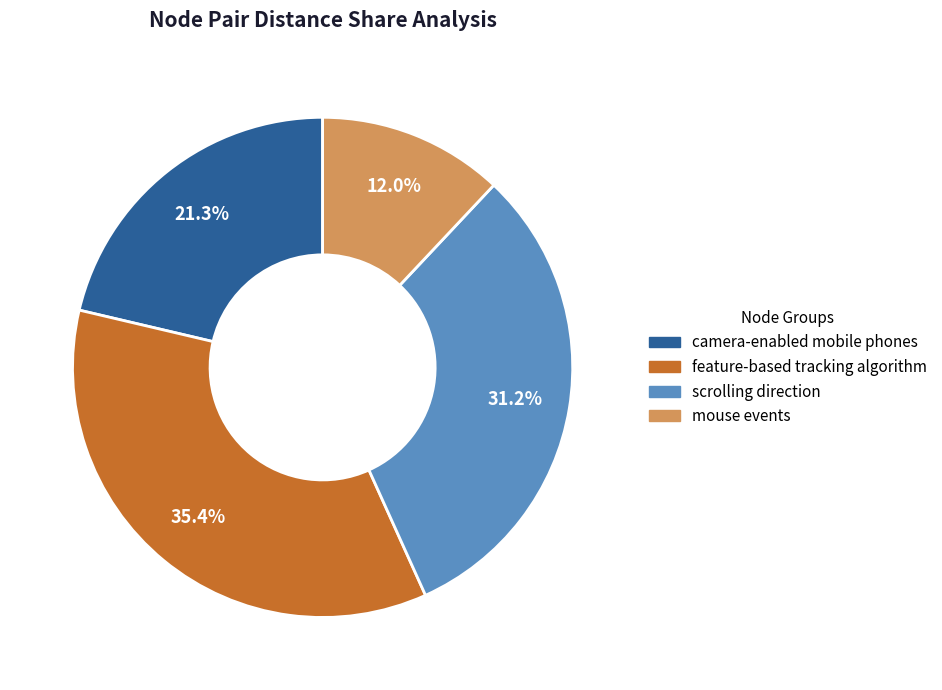

Does any single category account for the majority?

No